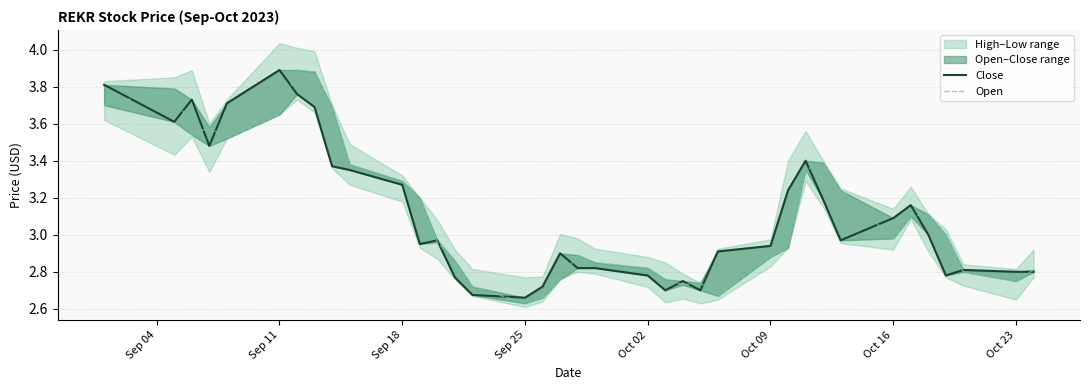

Does the chart have visible grid lines?

Yes